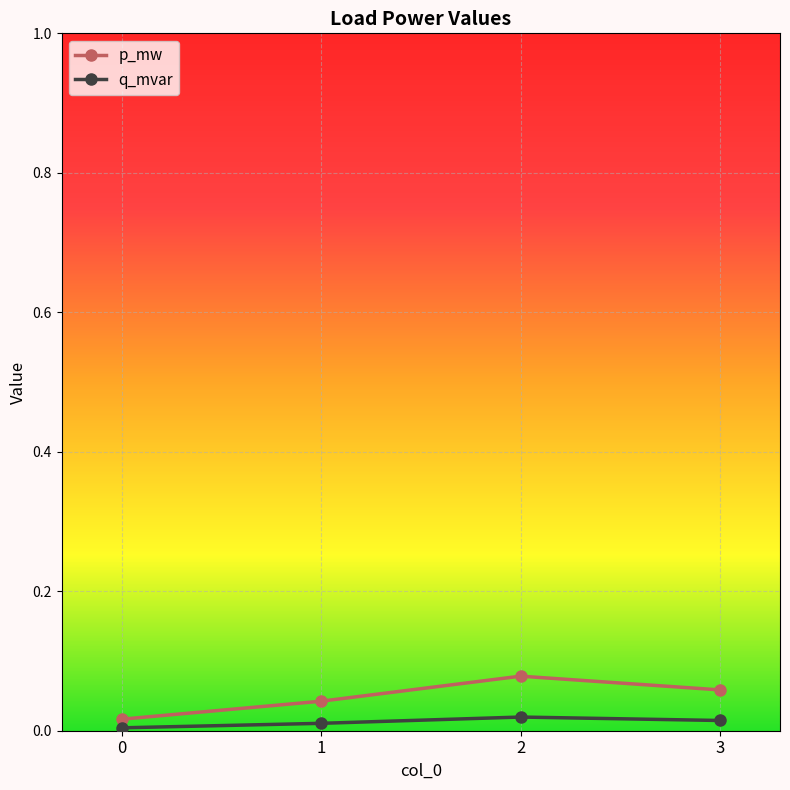

Is the value of q_mvar at 0 greater than the value of p_mw at 2?

No